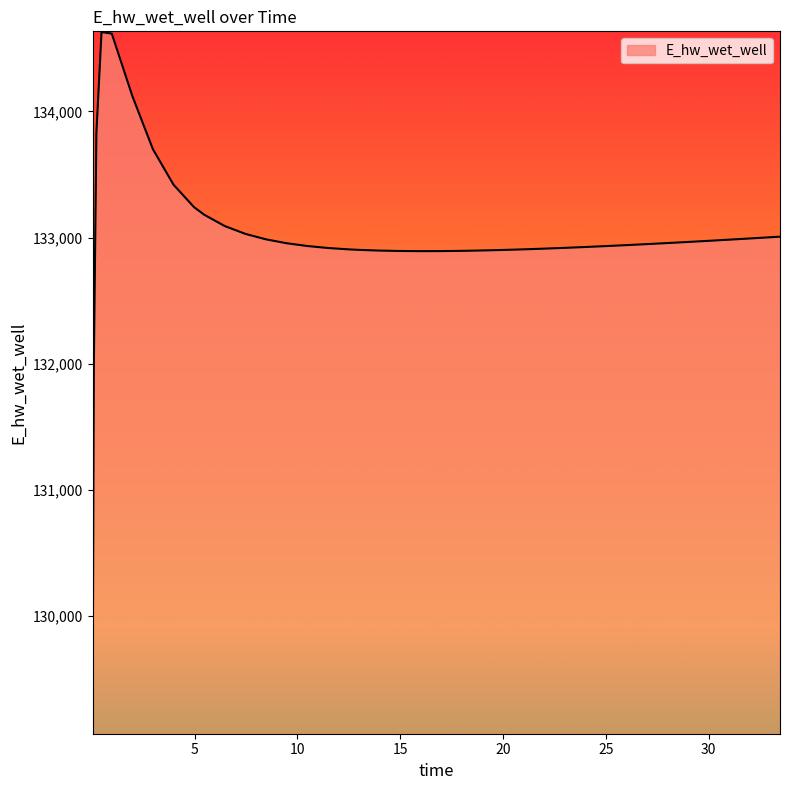

What is the smallest value displayed?

129070.3